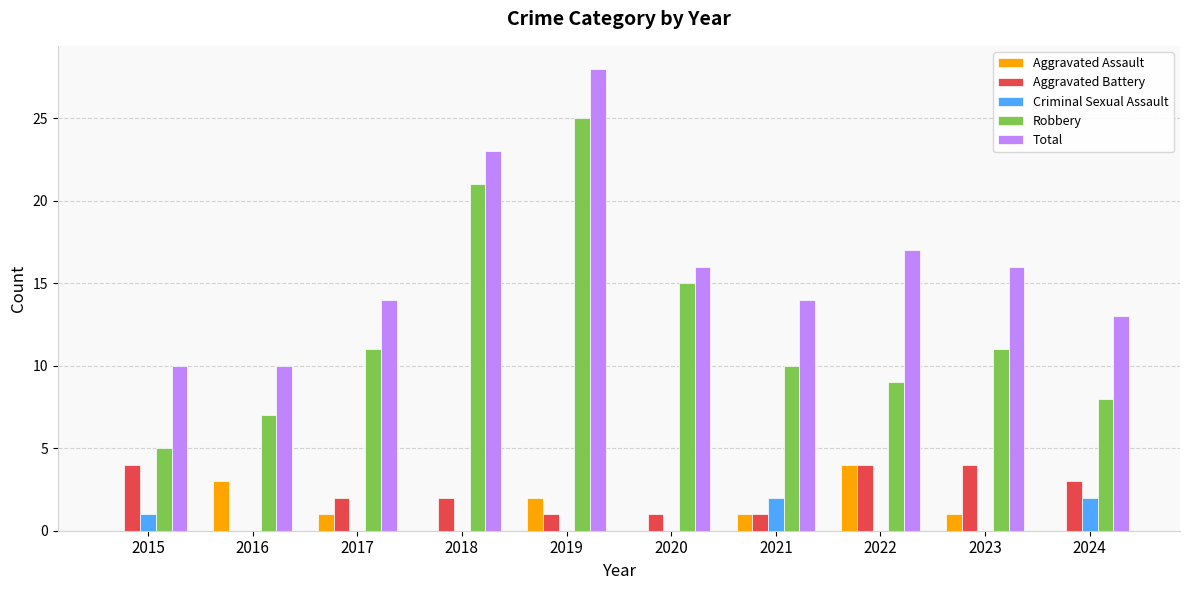

What is the maximum value for Aggravated Battery?

4